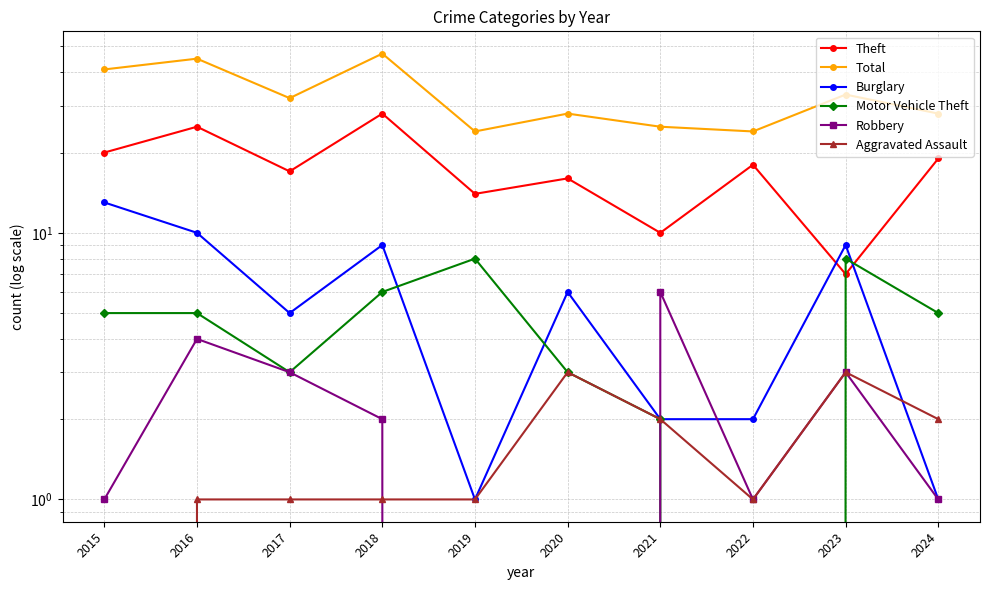

True or false: Aggravated Assault and Robbery intersect in this chart.

True